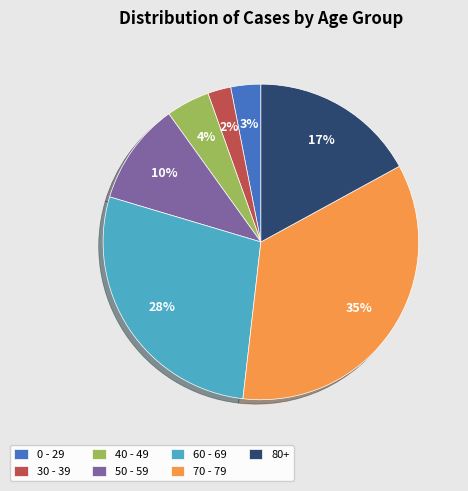

Between 80+ and 70 - 79, which is larger?

70 - 79